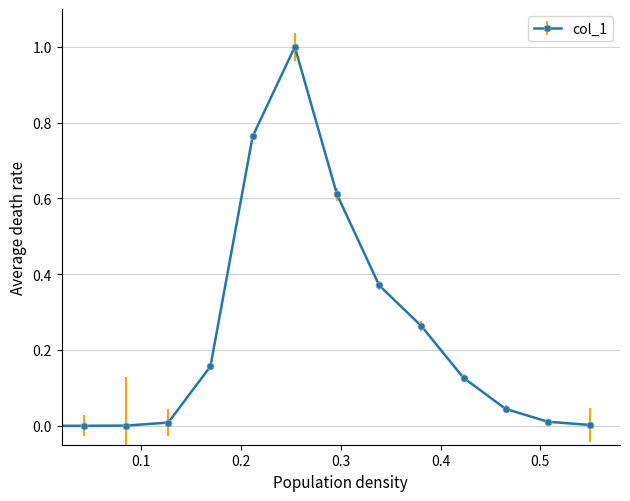

What is the maximum value shown in the chart?

1.0